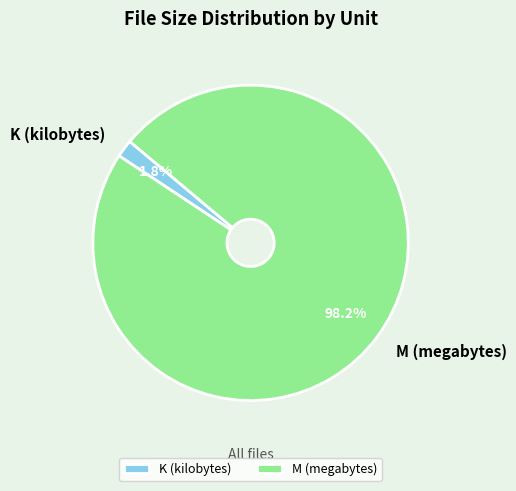

Does any single category account for the majority?

Yes